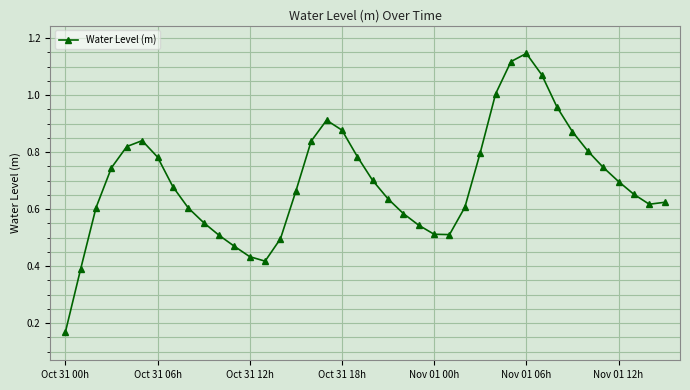

Is this an area chart (filled region under the line)?

No